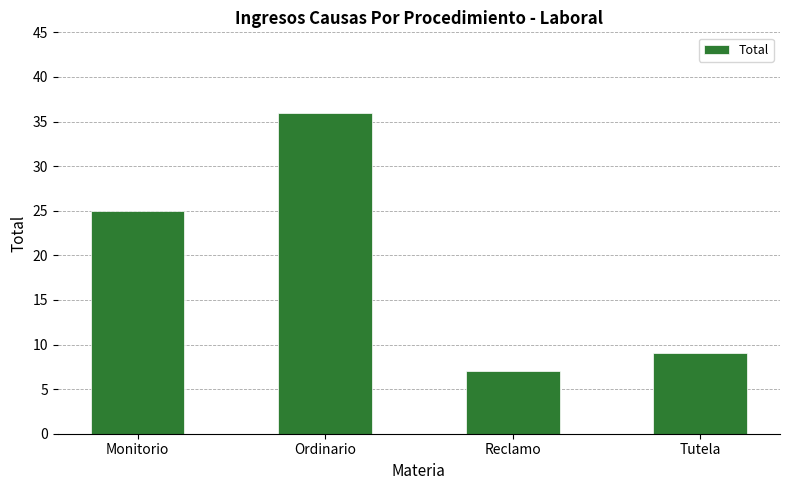

The chart shows a value of 25 at Monitorio. True or false?

True